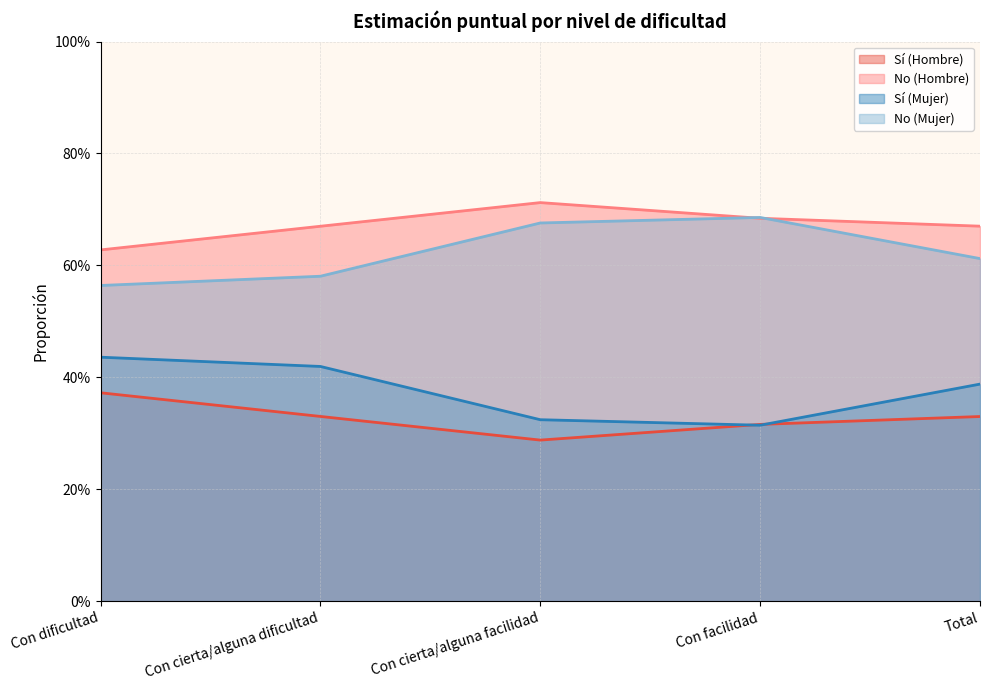

What is the lowest value of the No (Mujer) series?

0.3